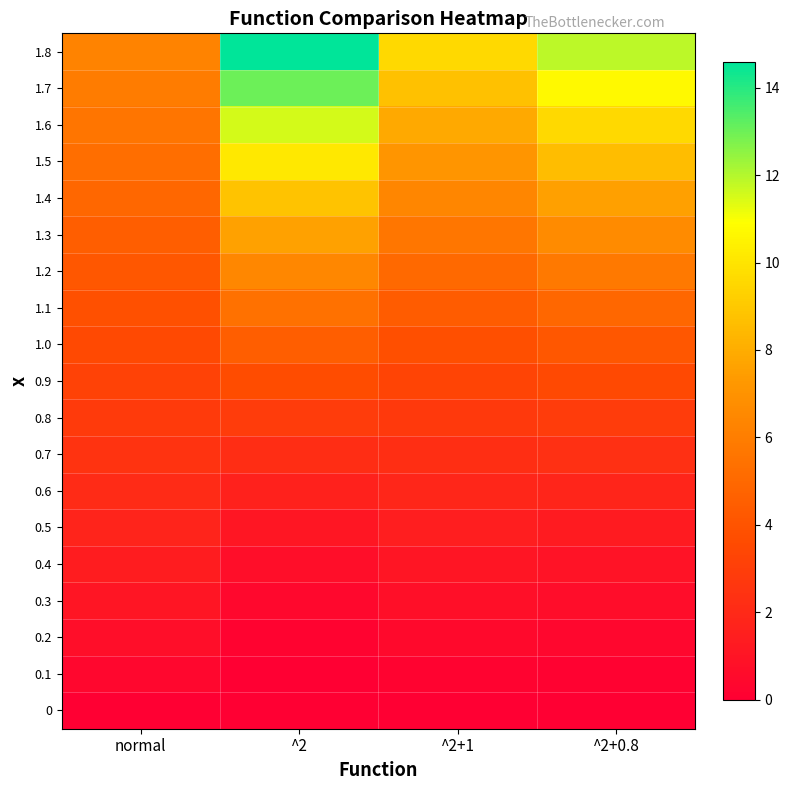

Which label corresponds to the largest value in the chart?

^2